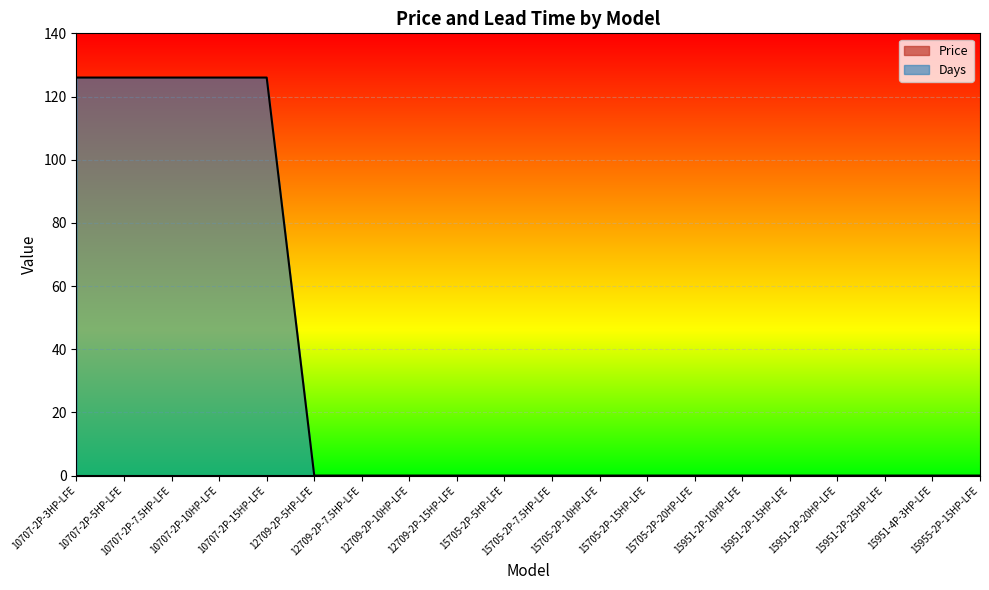

What is the greatest value displayed?

126